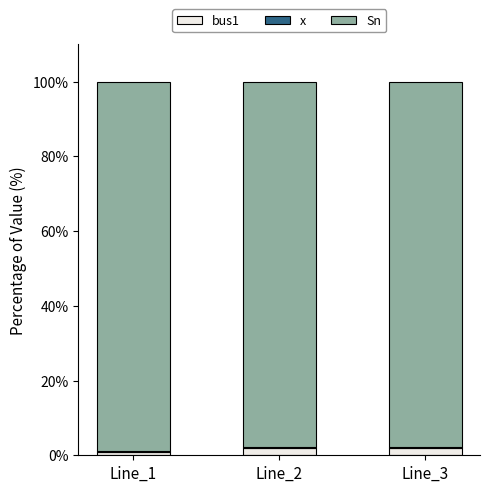

Are the bars grouped side by side (vs. stacked)?

No